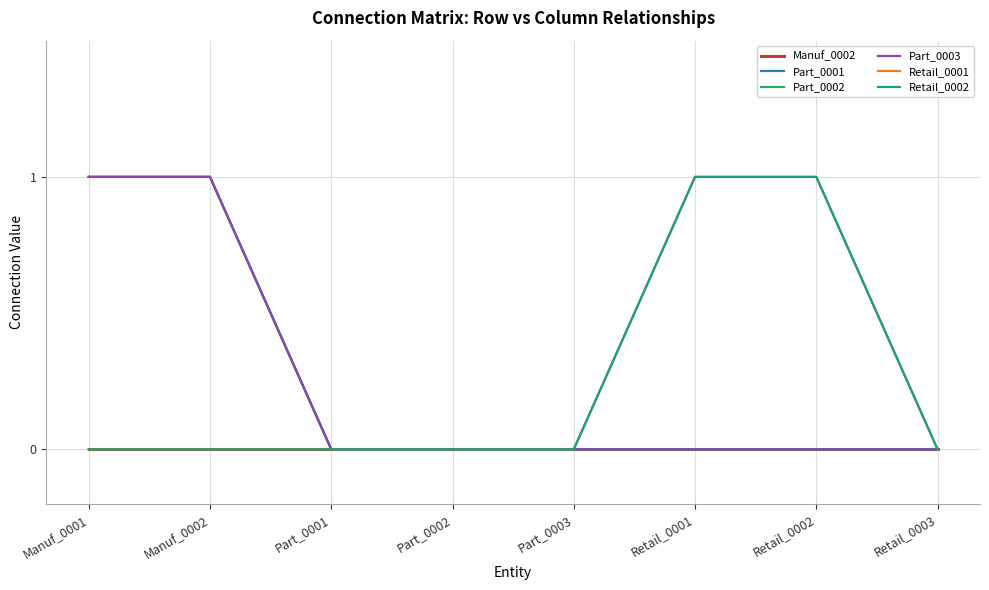

Is it true that Retail_0002 equals 0 at Part_0001?

True